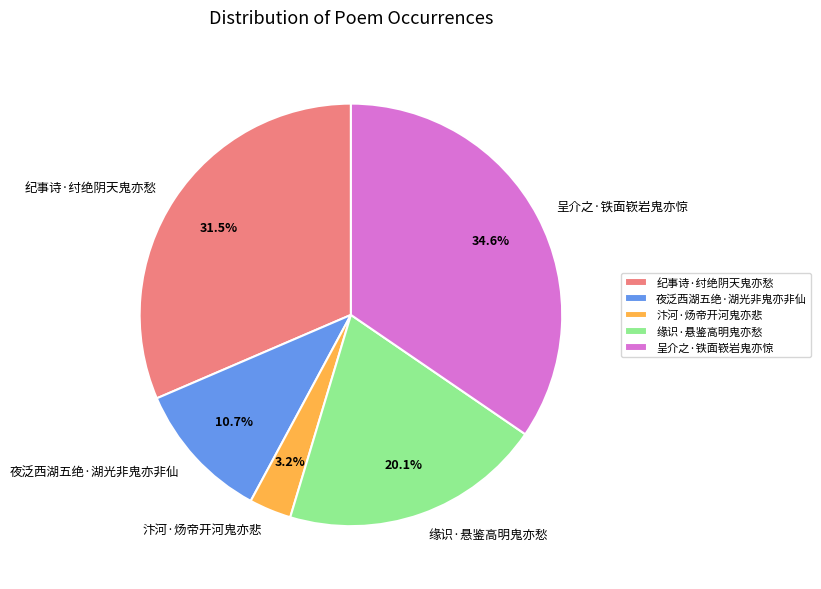

The 呈介之·铁面嵚岩鬼亦惊 slice represents 35% of the pie. True or false?

True